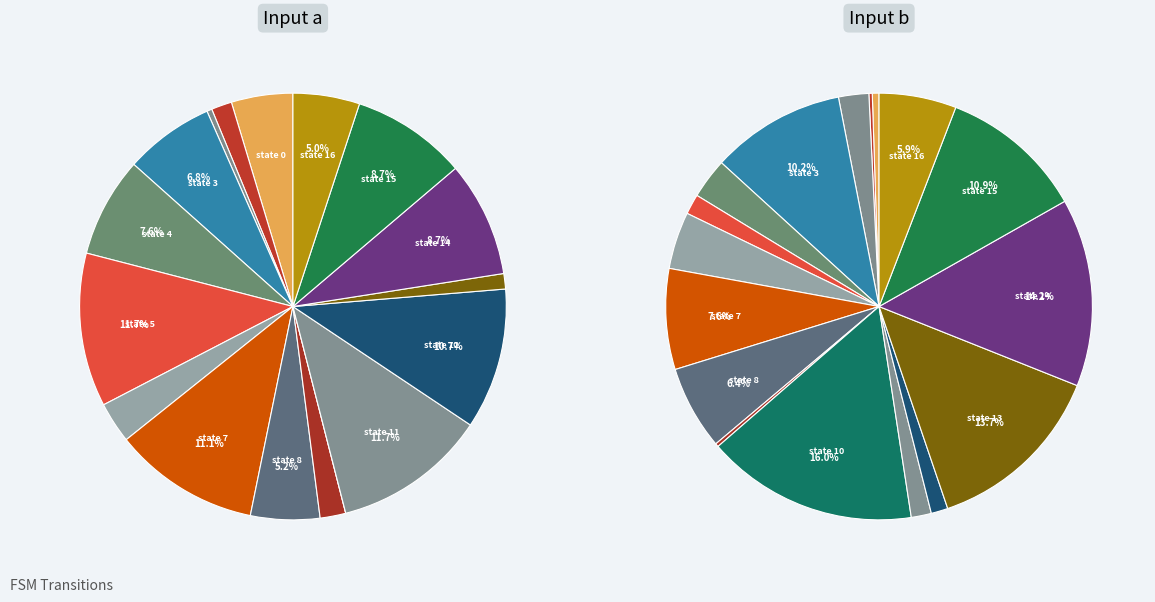

What is the spread (max minus min) of values at state 2?

7